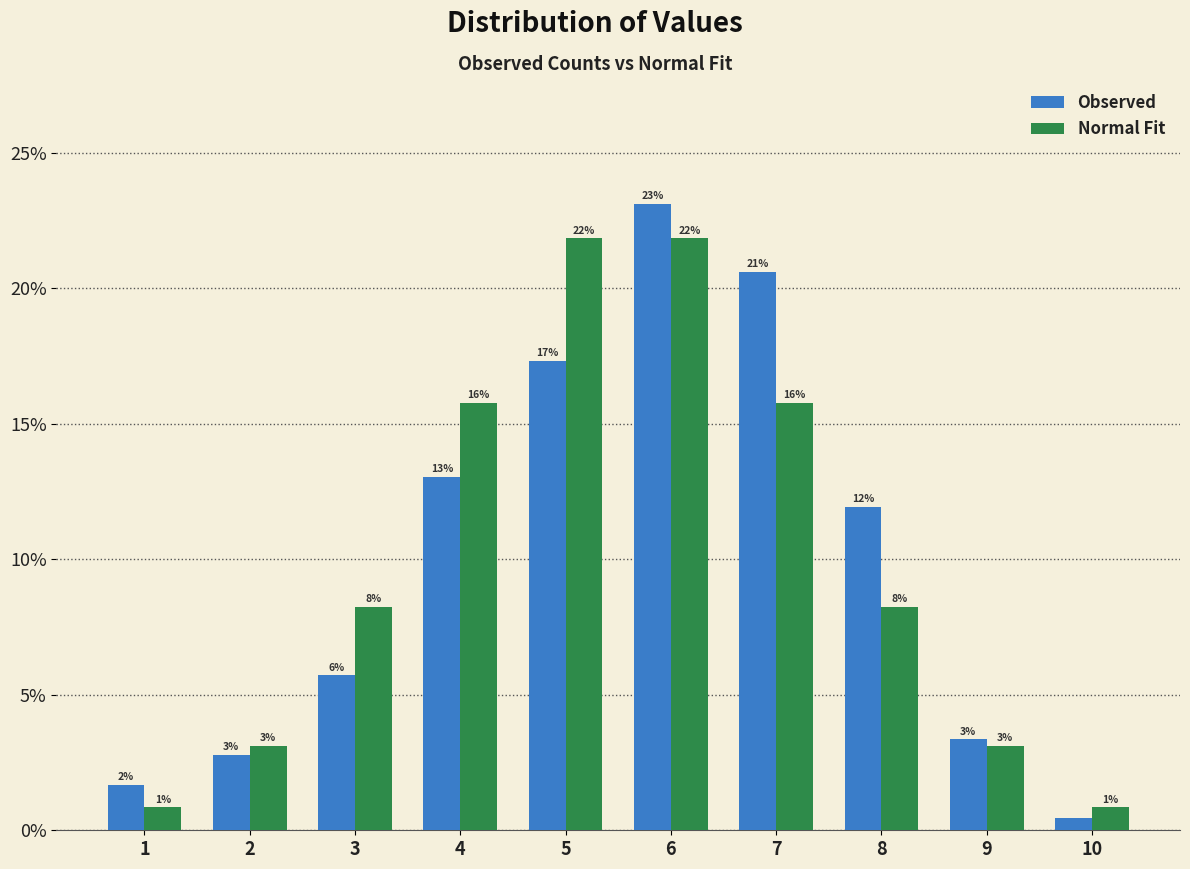

At which category is the sum across all series the highest?

6